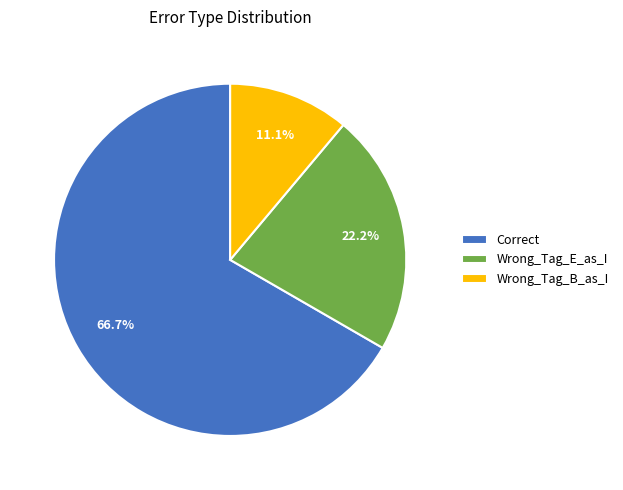

Approximately how many times larger is the value at Correct compared to Wrong_Tag_B_as_I?

6.0